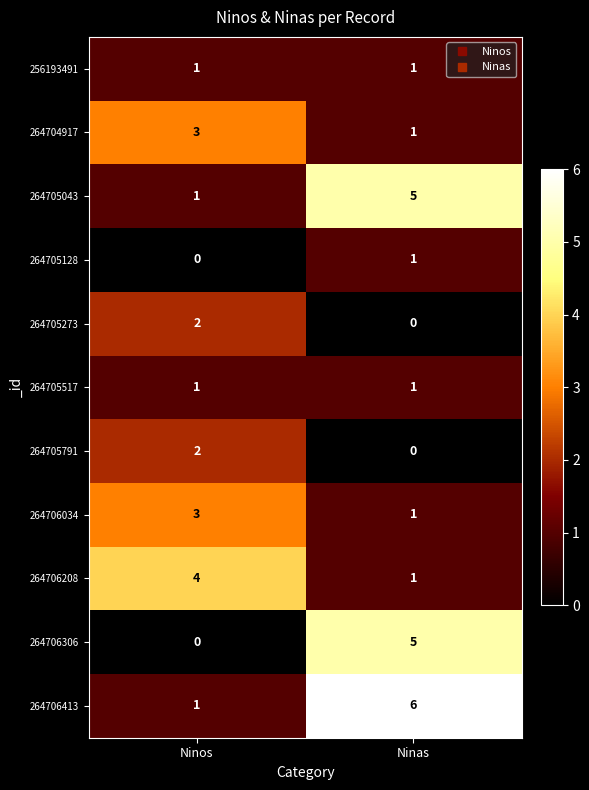

What is the greatest value displayed?

6